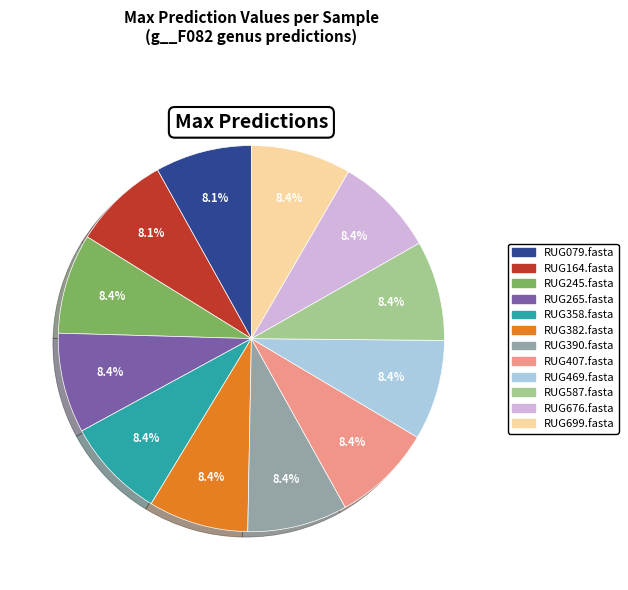

Is RUG382.fasta the majority of the pie?

No